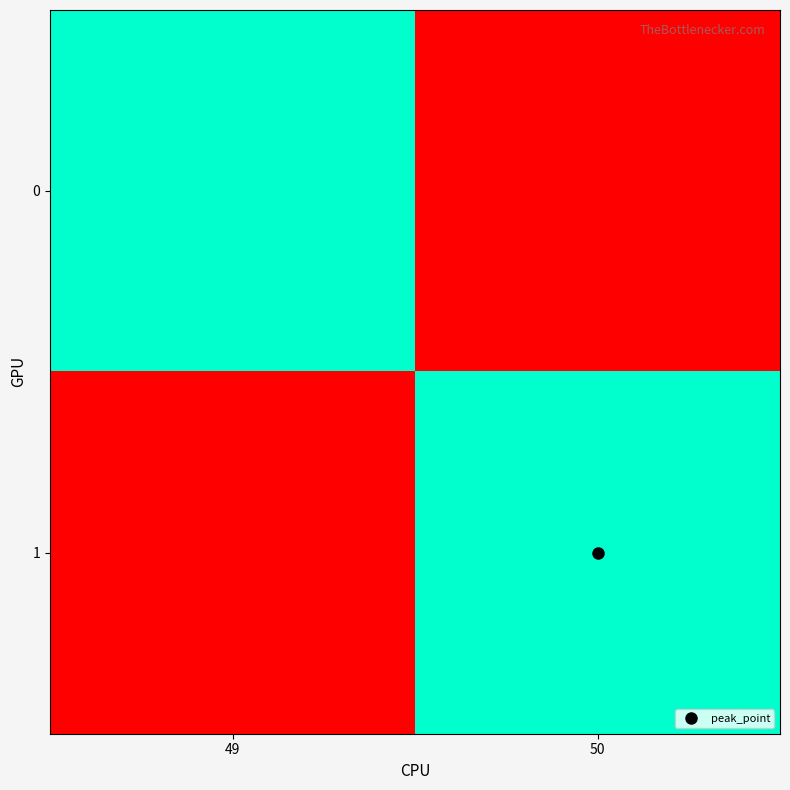

What is the spread (max minus min) of values at 50?

81